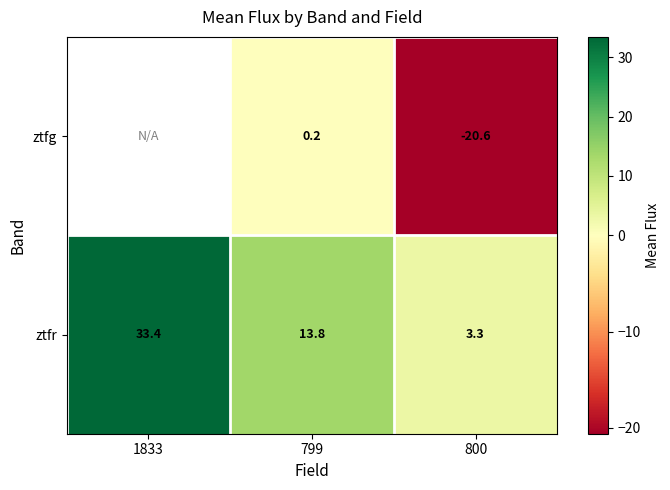

Is the value of ztfg at 799 greater than the value of ztfr at 799?

No